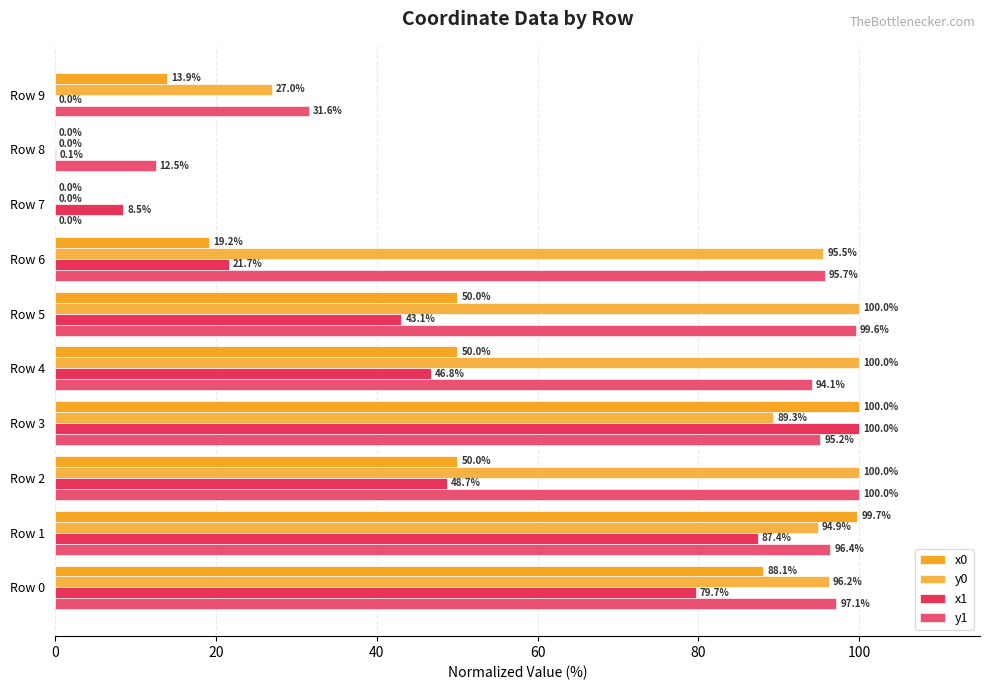

What is the value of the x0 bar at the 4th from the left?

100.0